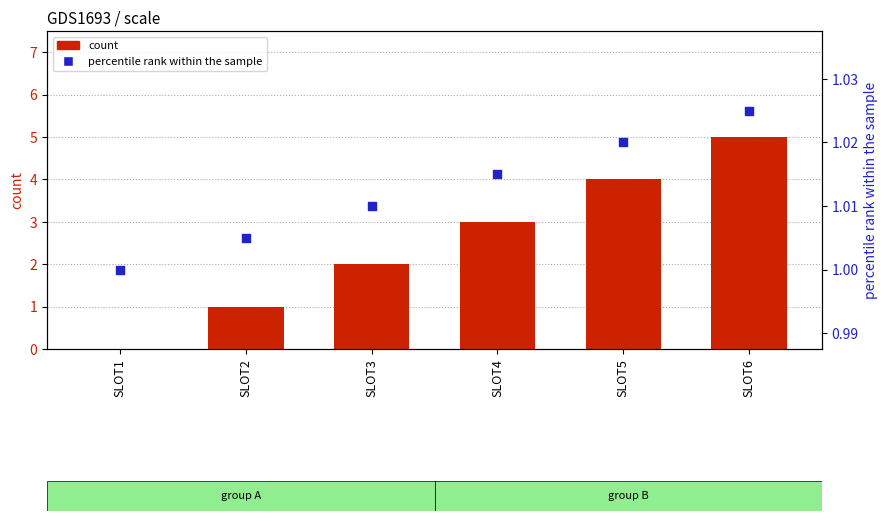

Which series has the largest total across all categories?

count